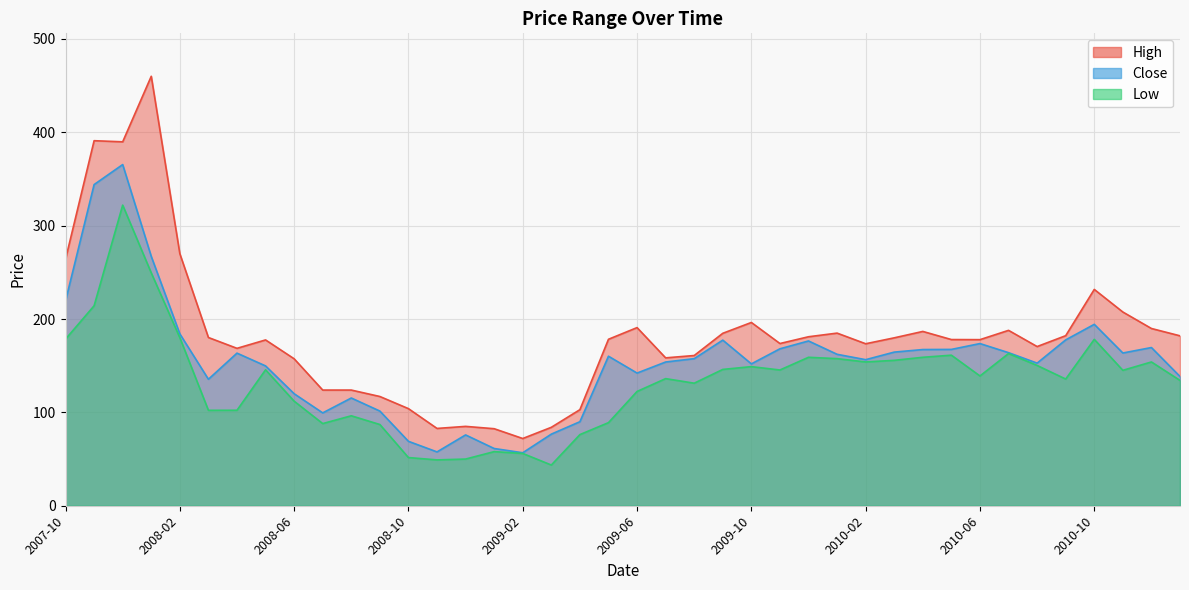

Which series has the largest range (max minus min)?

High